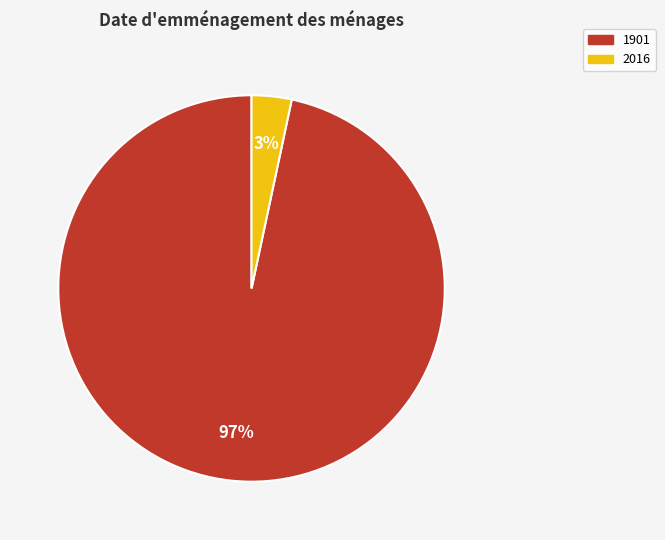

What is the largest slice in the pie chart?

1901